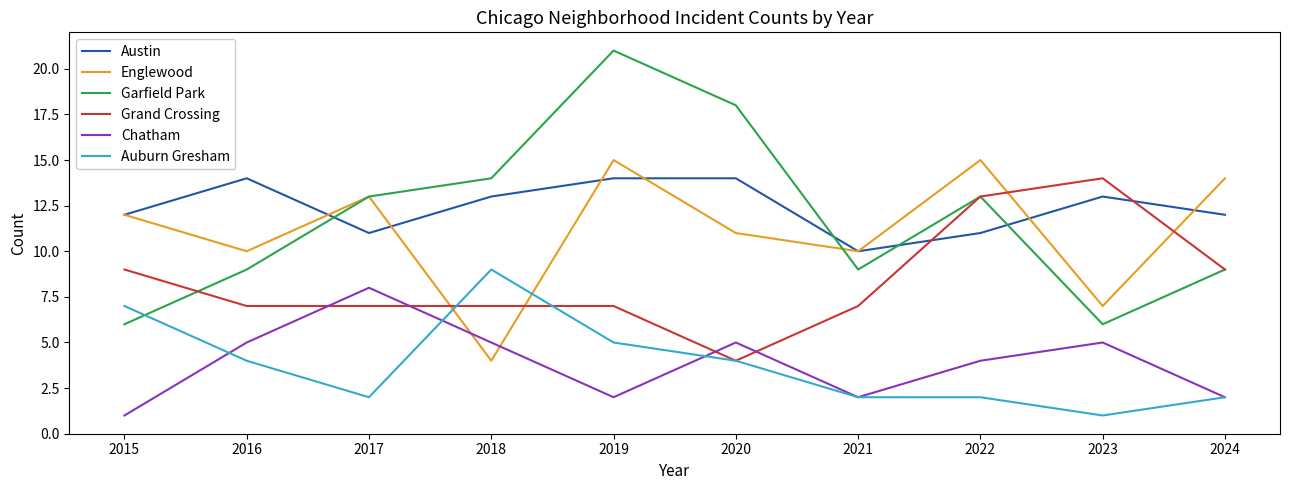

The value of Austin at 2018 is 13. True or false?

True